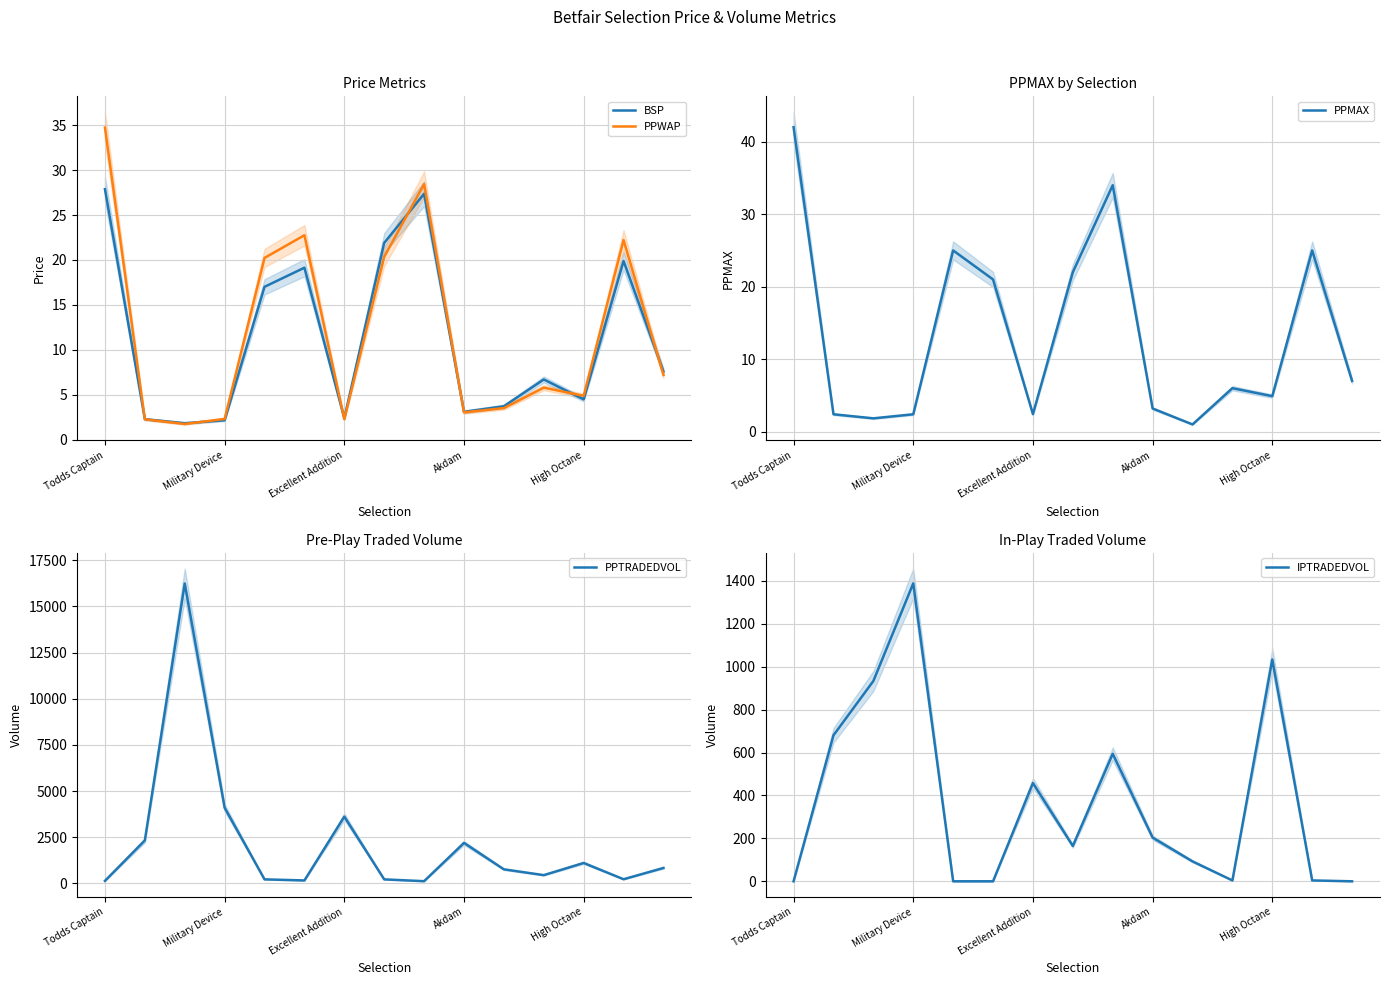

What are all the series names shown in the legend?

BSP, PPWAP, PPMAX, PPTRADEDVOL, IPTRADEDVOL